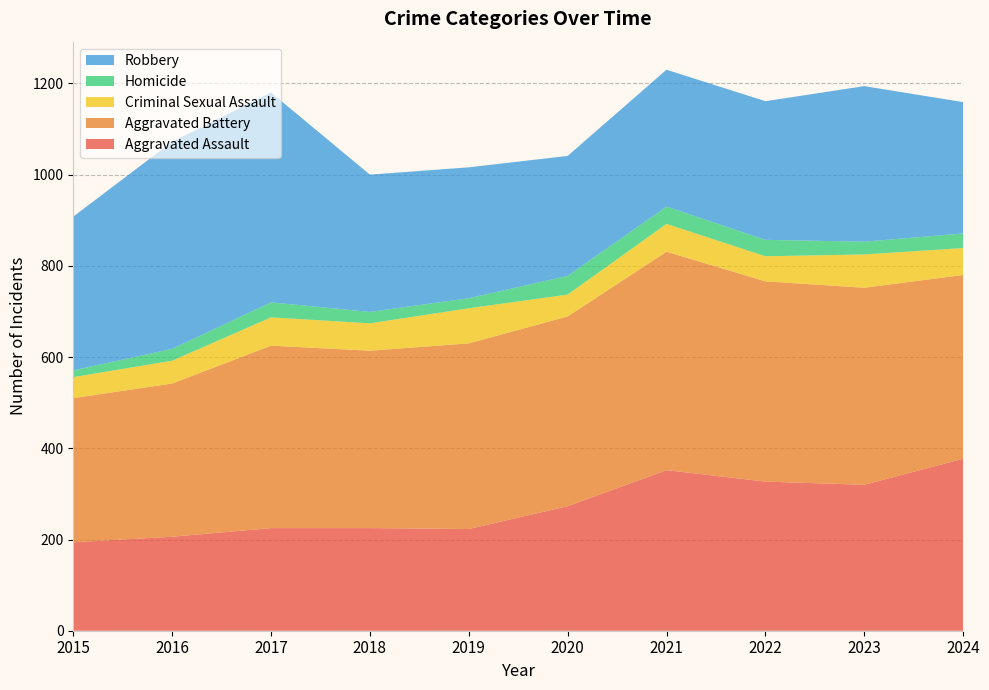

Reading left to right, extract all data points from this chart.

Aggravated Assault: 194	206	225	225	223	273	352	327	320	377
Aggravated Battery: 316	336	400	389	407	416	479	439	432	403
Criminal Sexual Assault: 46	50	62	60	77	48	61	55	73	59
Homicide: 15	26	33	25	22	41	38	36	28	32
Robbery: 337	454	460	301	287	263	300	304	341	288